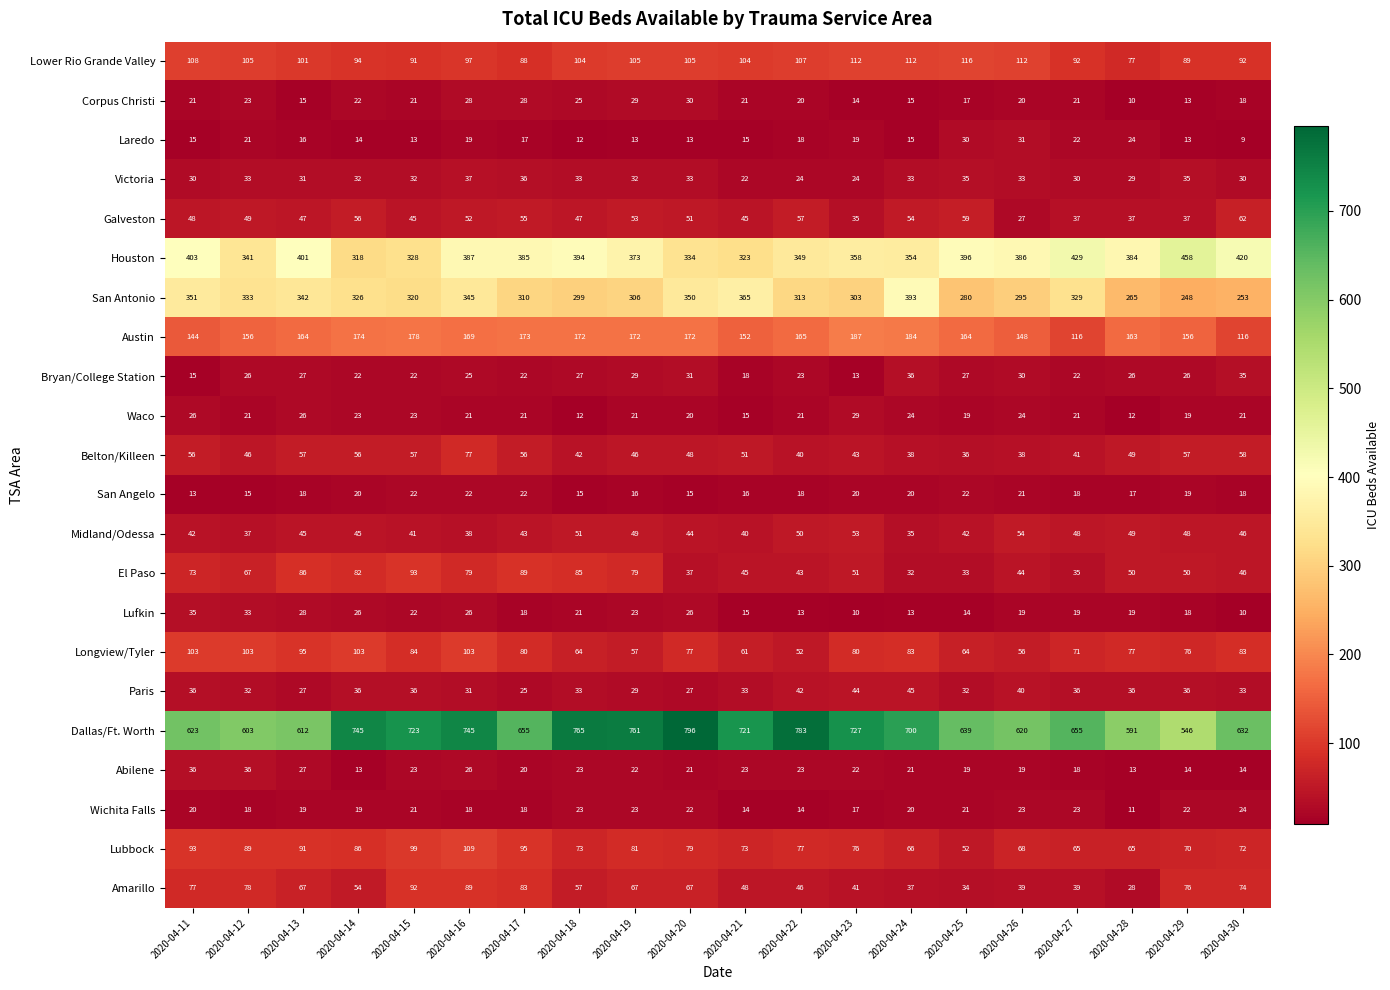

How many distinct data groups are displayed?

22